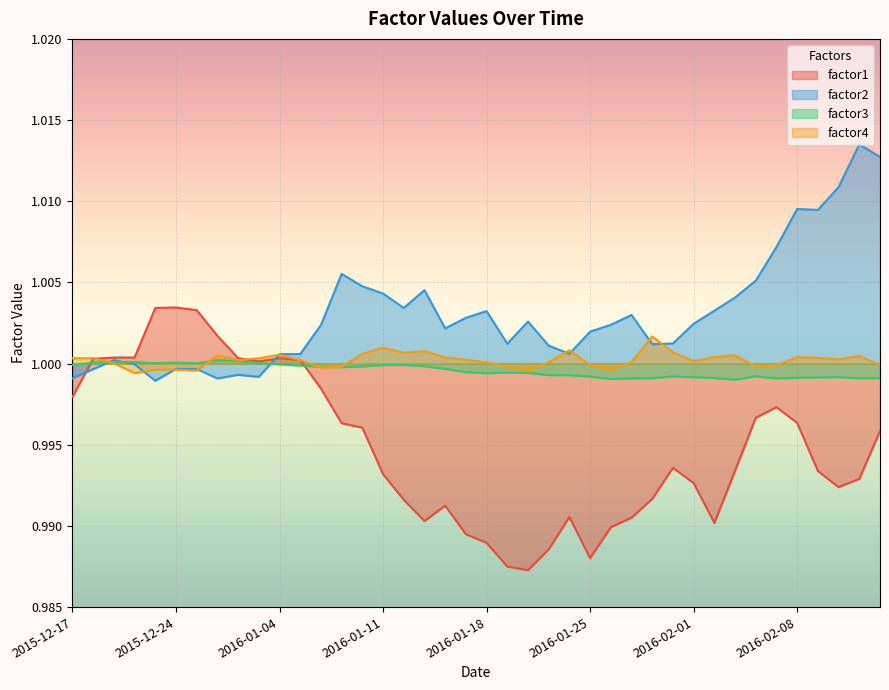

Rank the series by their maximum value, from highest to lowest.

factor2, factor1, factor4, factor3